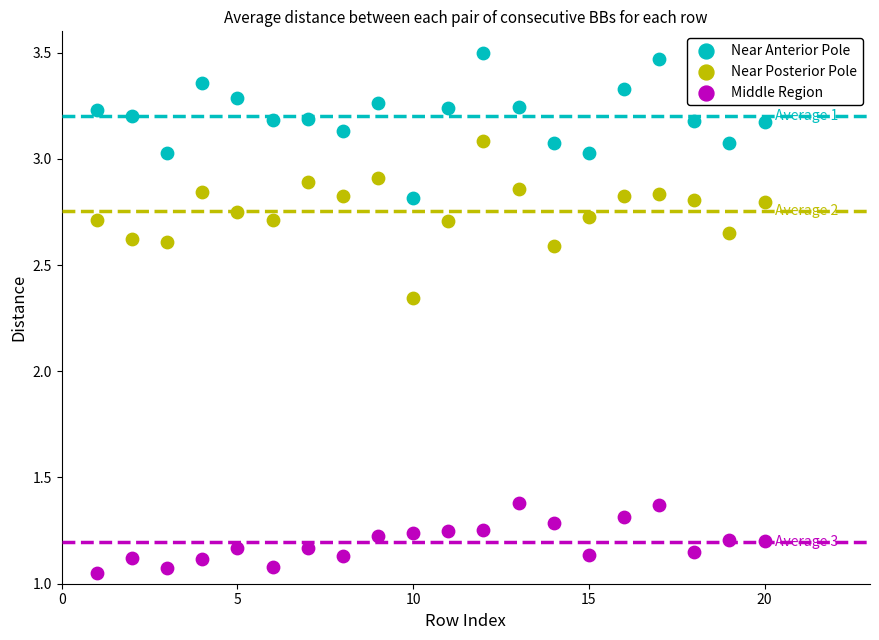

Which series has the largest Y range (max minus min)?

Near Posterior Pole